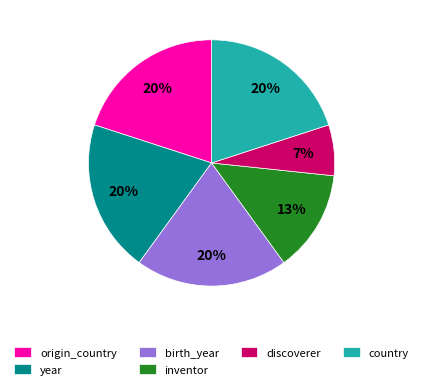

Which has a higher value, inventor or country?

country